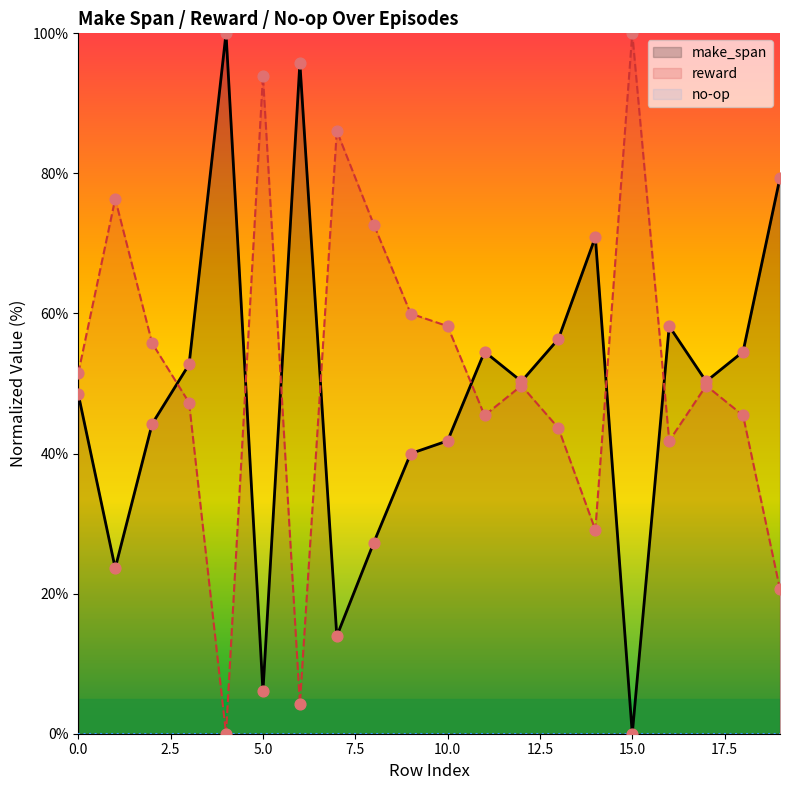

Is the value of make_span at 19 greater than the value of reward at 5?

No